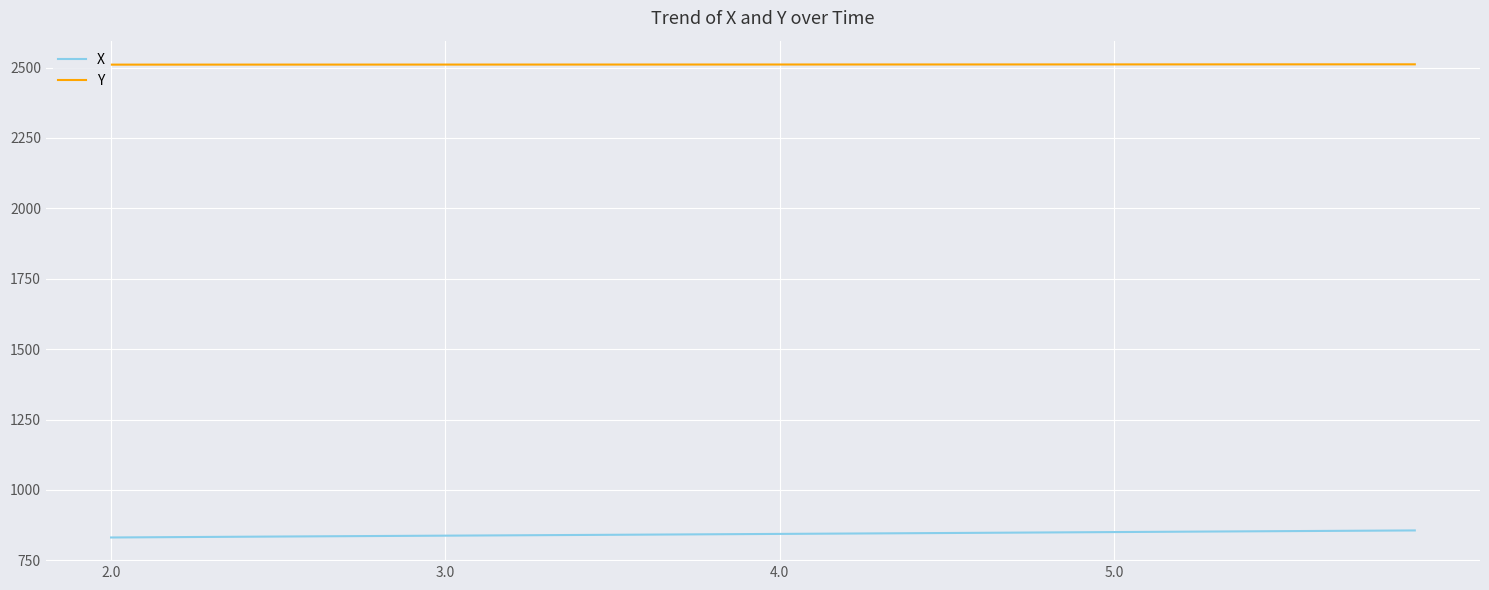

What is the maximum value for Y?

2511.6